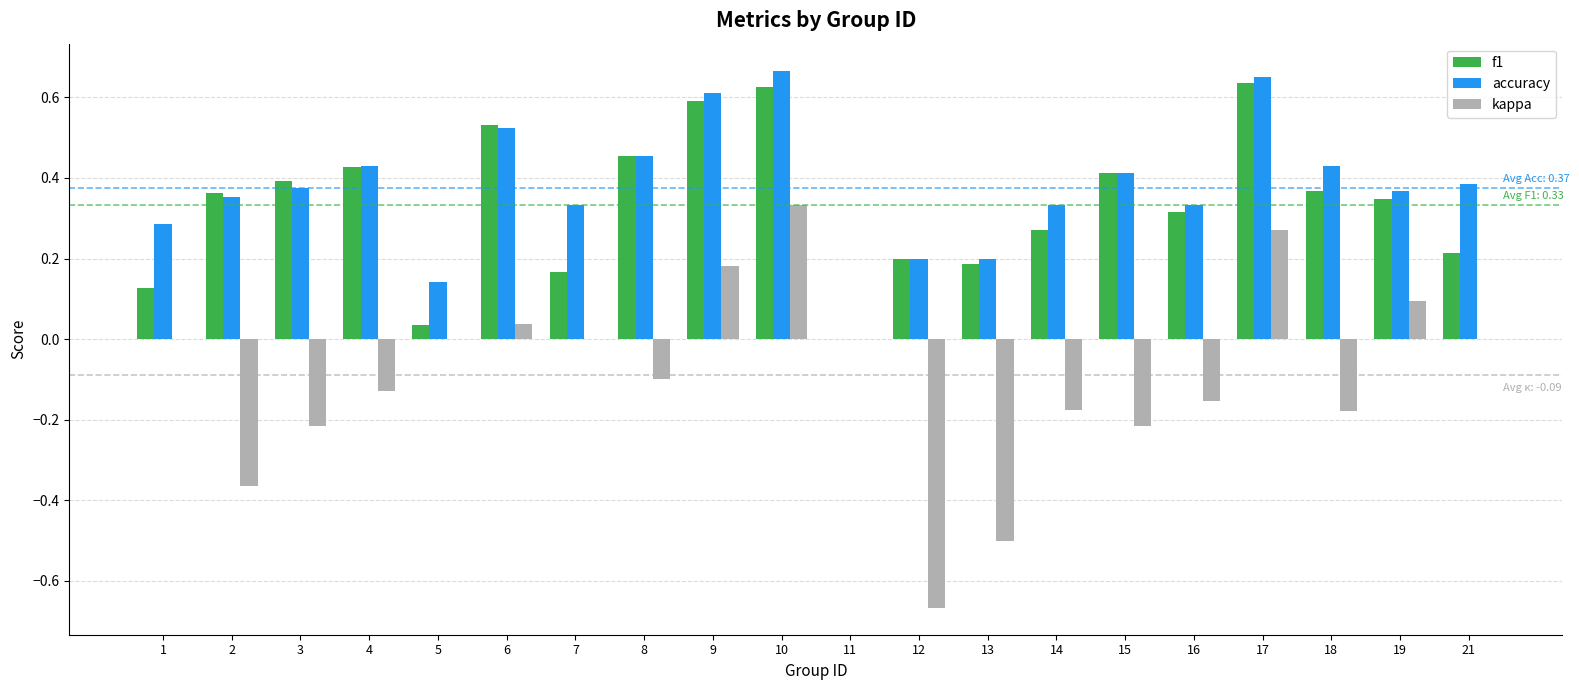

What is the sum of all accuracy values?

7.5